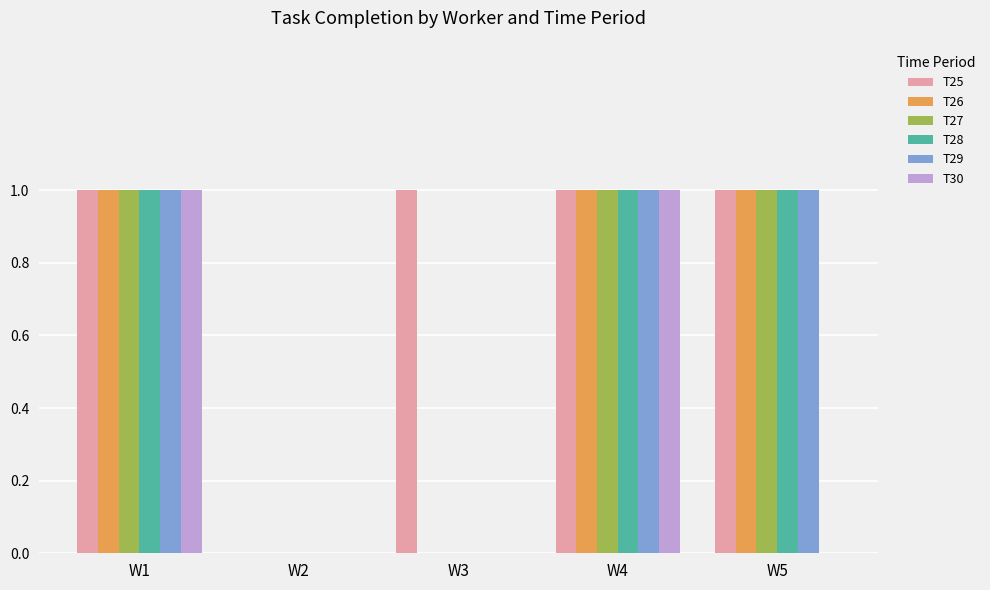

Reading right to left, extract all data points from this chart.

T25: W5=1	W4=1	W3=1	W2=0	W1=1
T26: W5=1	W4=1	W3=0	W2=0	W1=1
T27: W5=1	W4=1	W3=0	W2=0	W1=1
T28: W5=1	W4=1	W3=0	W2=0	W1=1
T29: W5=1	W4=1	W3=0	W2=0	W1=1
T30: W5=0	W4=1	W3=0	W2=0	W1=1